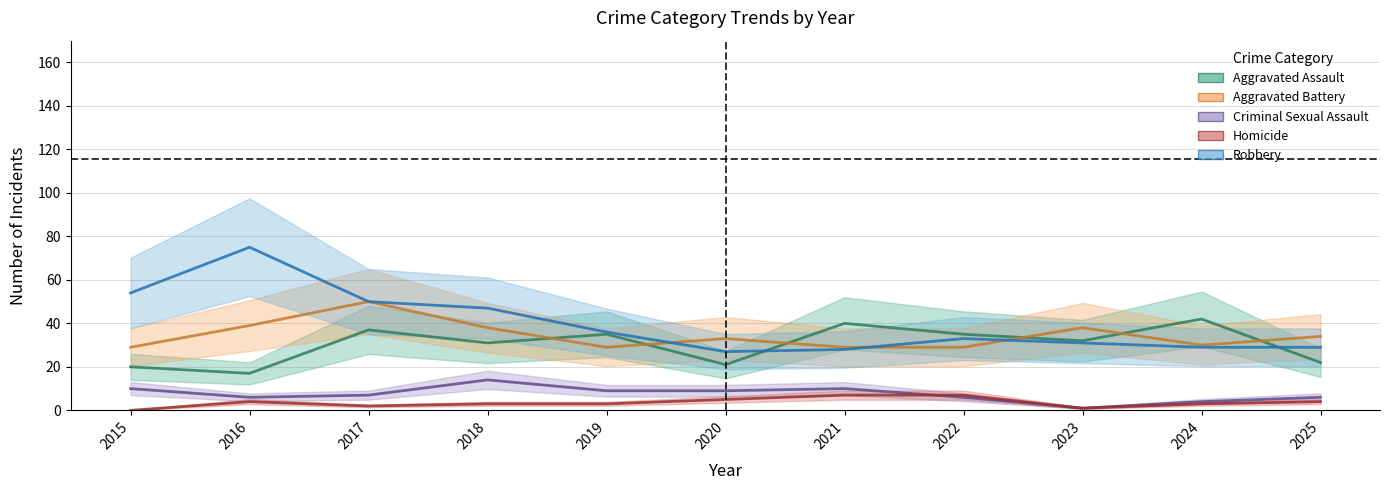

Is it true that Homicide equals 4 at 2024?

False